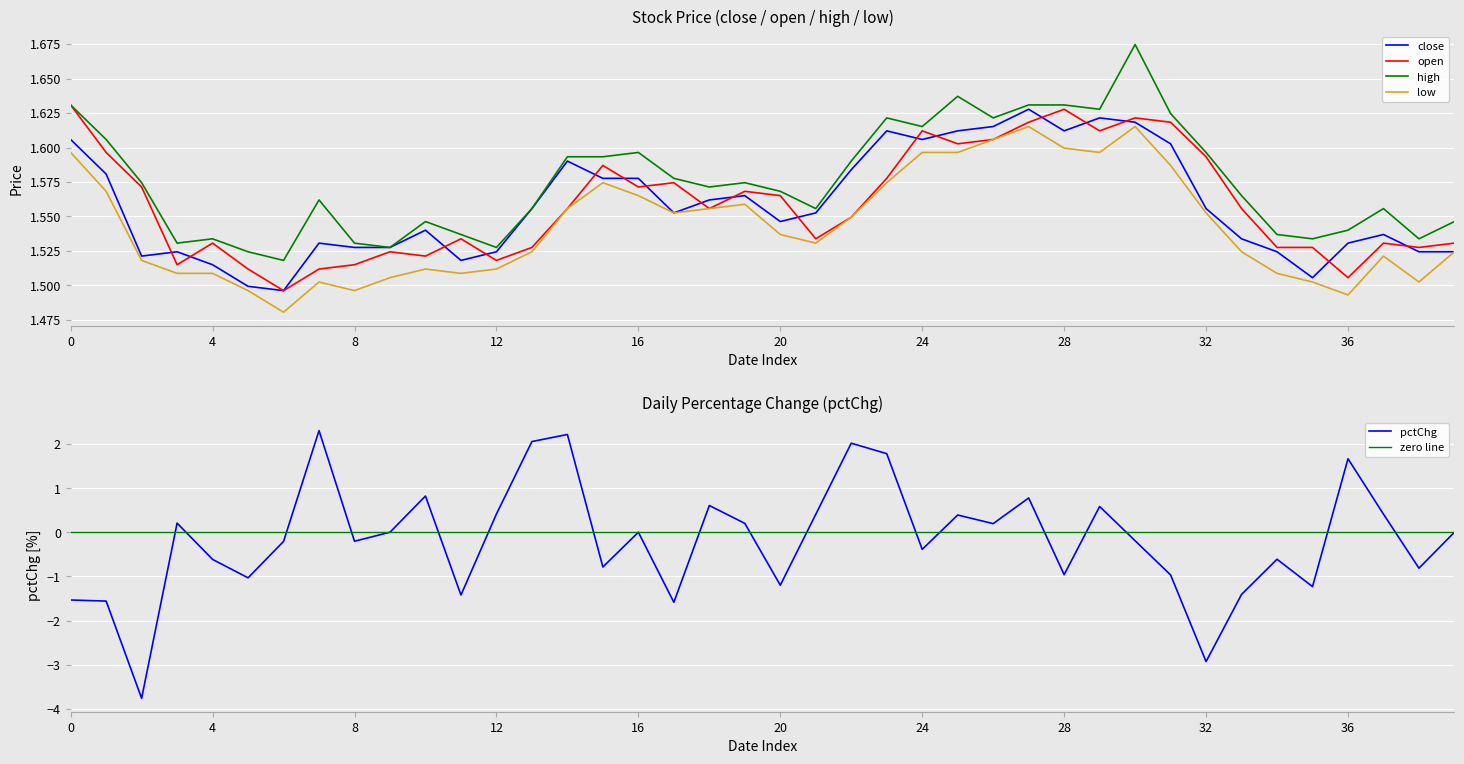

The value of pctChg at 8 is -0.2. True or false?

True